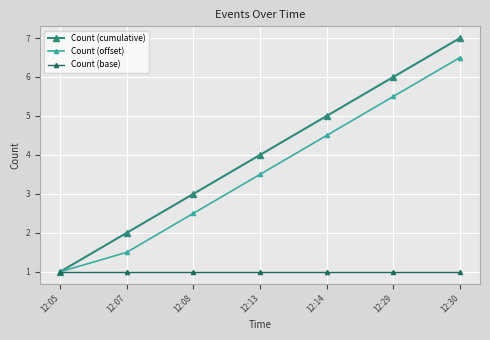

What value does the Count (offset) series have at 12:05?

1.0